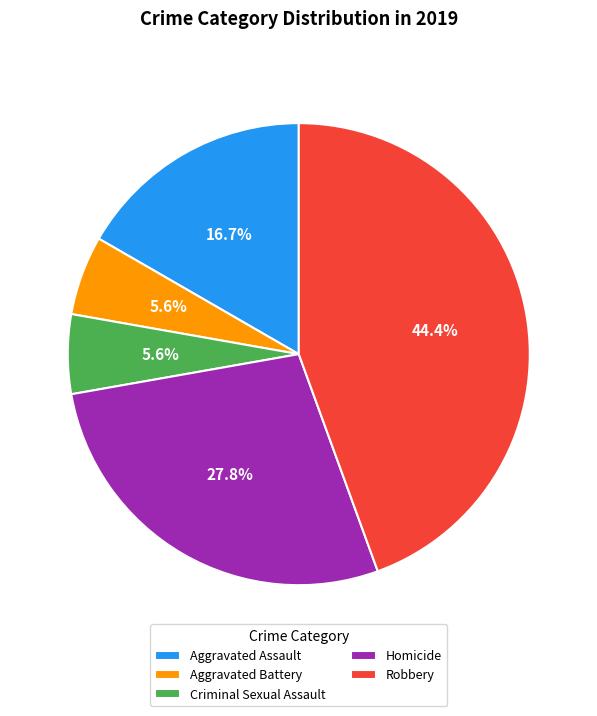

To the nearest percent, what is the difference between the Aggravated Battery and Homicide slice percentages?

22%